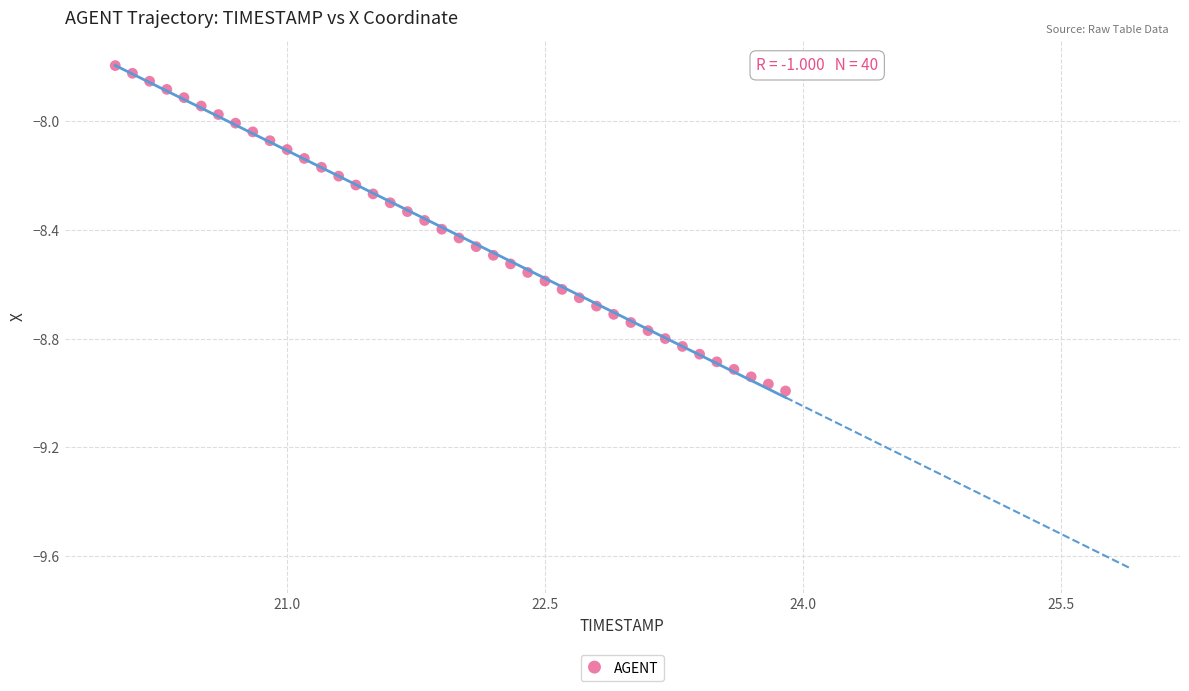

What is the range of X values (max minus min)?

3.9